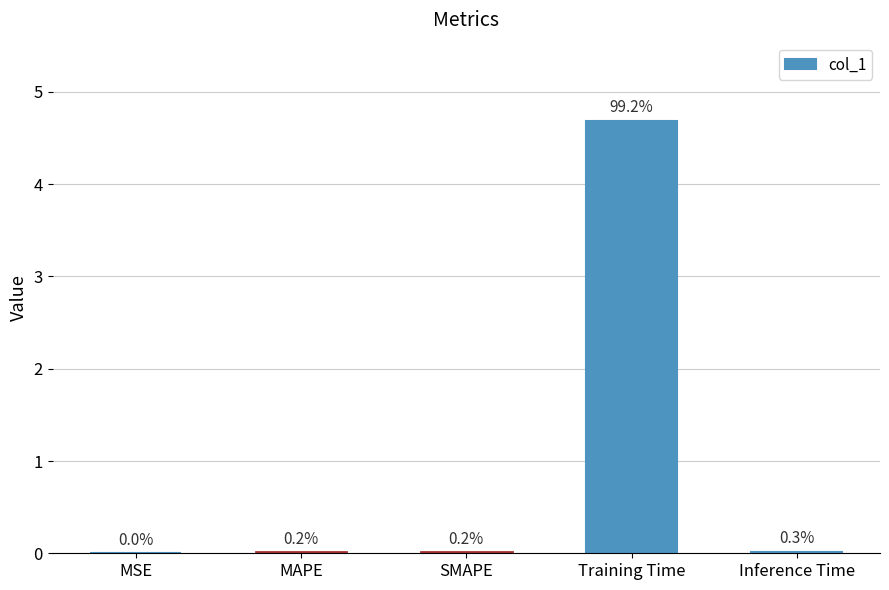

Reading right to left, transcribe all the data shown in this chart.

0.0	4.7	0.0	0.0	0.0